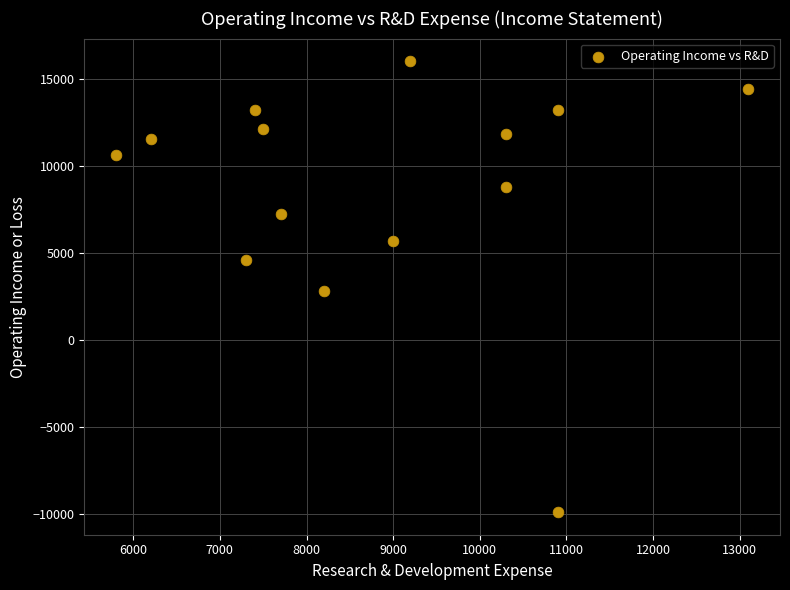

What is the range of Y values (max minus min)?

25900